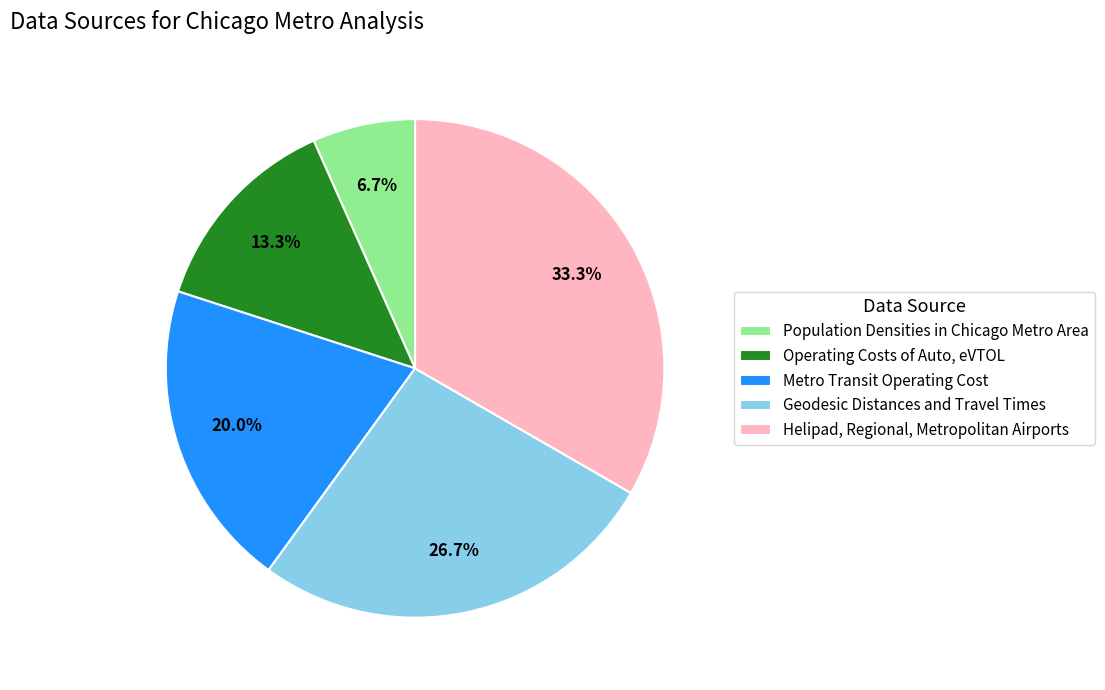

To the nearest percent, what is the difference between the Helipad, Regional, Metropolitan Airports and Population Densities in Chicago Metro Area slice percentages?

27%